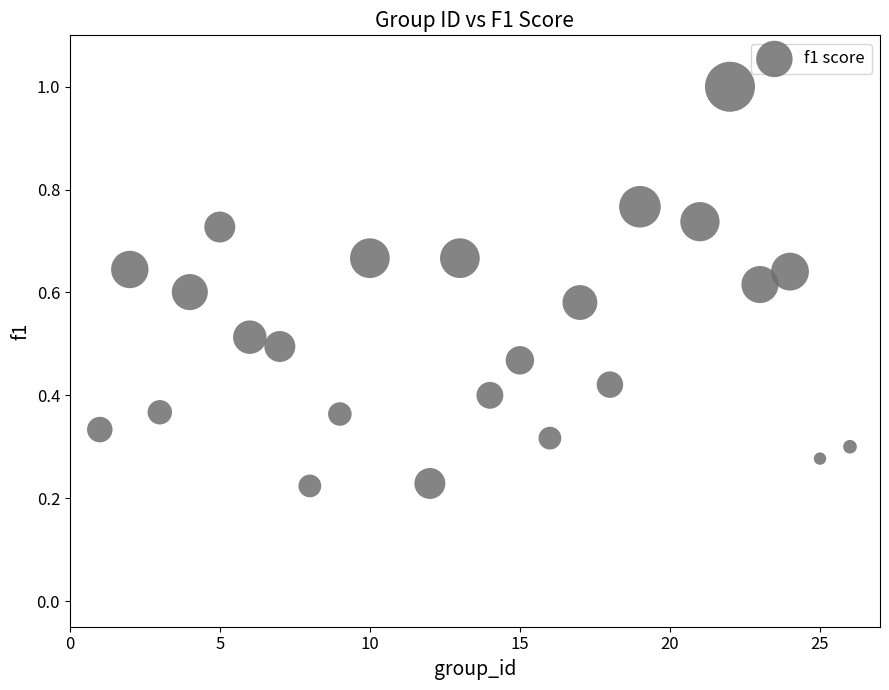

What is the range of X values (max minus min)?

25.0